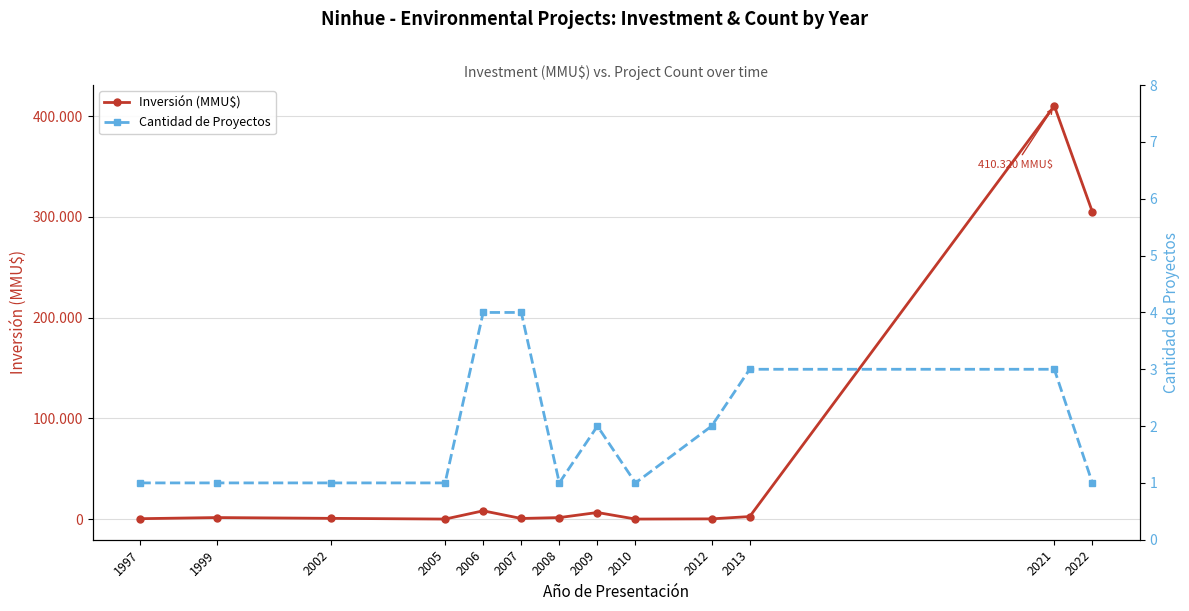

How many intersections are there between Inversión (MMU$) and Cantidad de Proyectos?

4